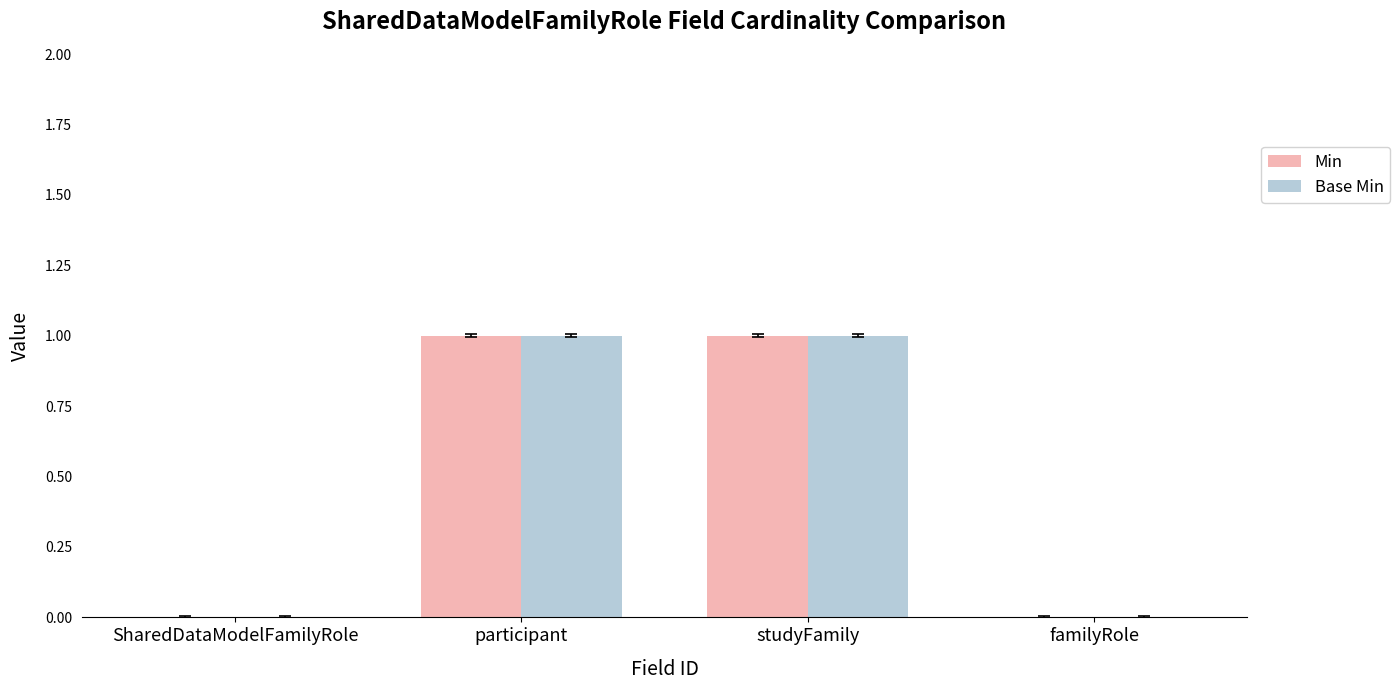

Reading left to right, what are all the values shown in this chart?

Min: SharedDataModelFamilyRole=0	participant=1	studyFamily=1	familyRole=0
Base Min: SharedDataModelFamilyRole=0	participant=1	studyFamily=1	familyRole=0